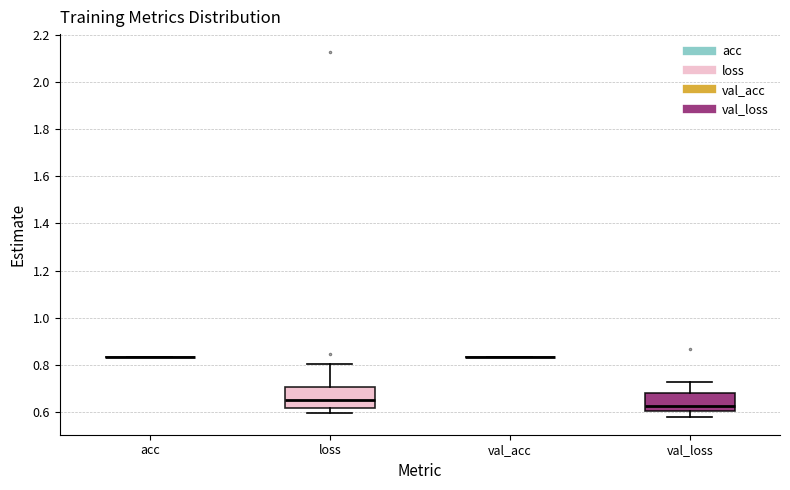

Reading left to right, read every box against the y-axis: the position of its median line, the range the box covers, and the ends of its whiskers. The values are not printed on the chart, so give them approximately, as read against the axis.

acc: box collapsed to a line at 0.84, whiskers 0.84 to 0.84
loss: median 0.66, box 0.62 to 0.70, whiskers 0.60 to 0.80
val_acc: box collapsed to a line at 0.84, whiskers 0.84 to 0.84
val_loss: median 0.62, box 0.60 to 0.68, whiskers 0.58 to 0.72